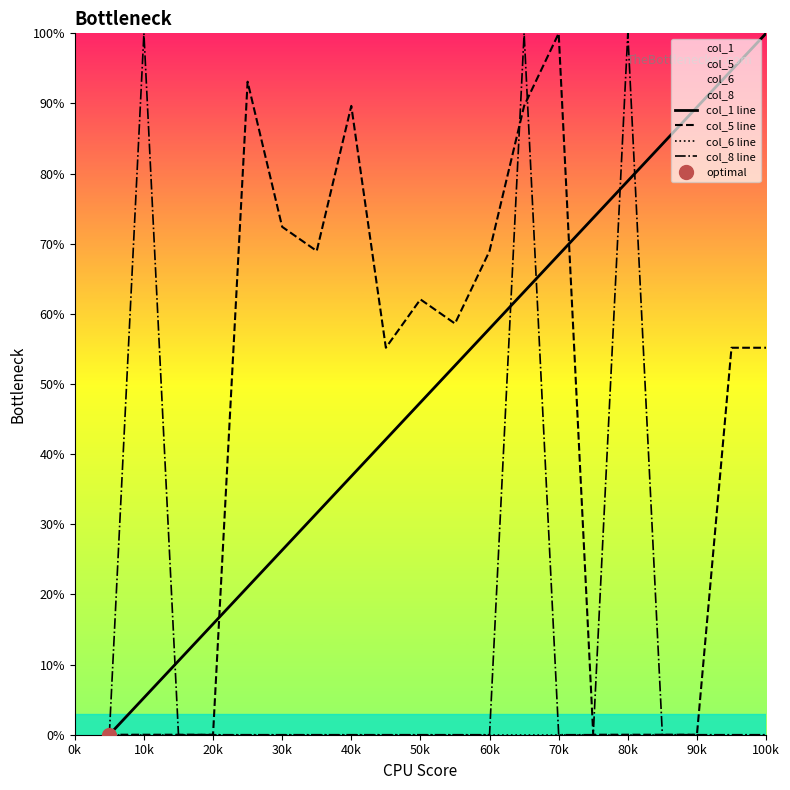

Which series ends up on top after the final intersection of col_8 line and col_1 line?

col_1 line